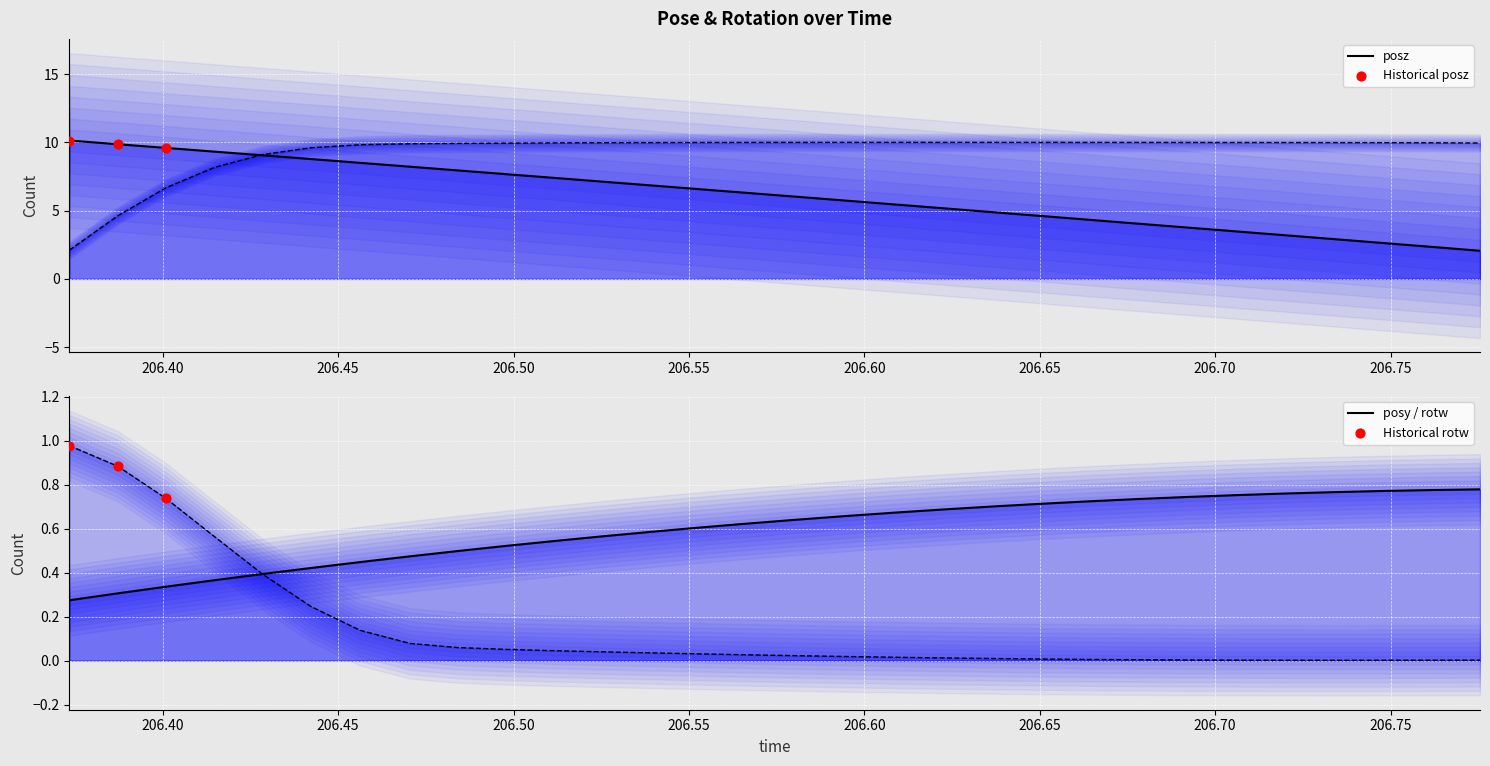

Is the value of posy at 206.3872 greater than the value of rotz at 206.4705?

No